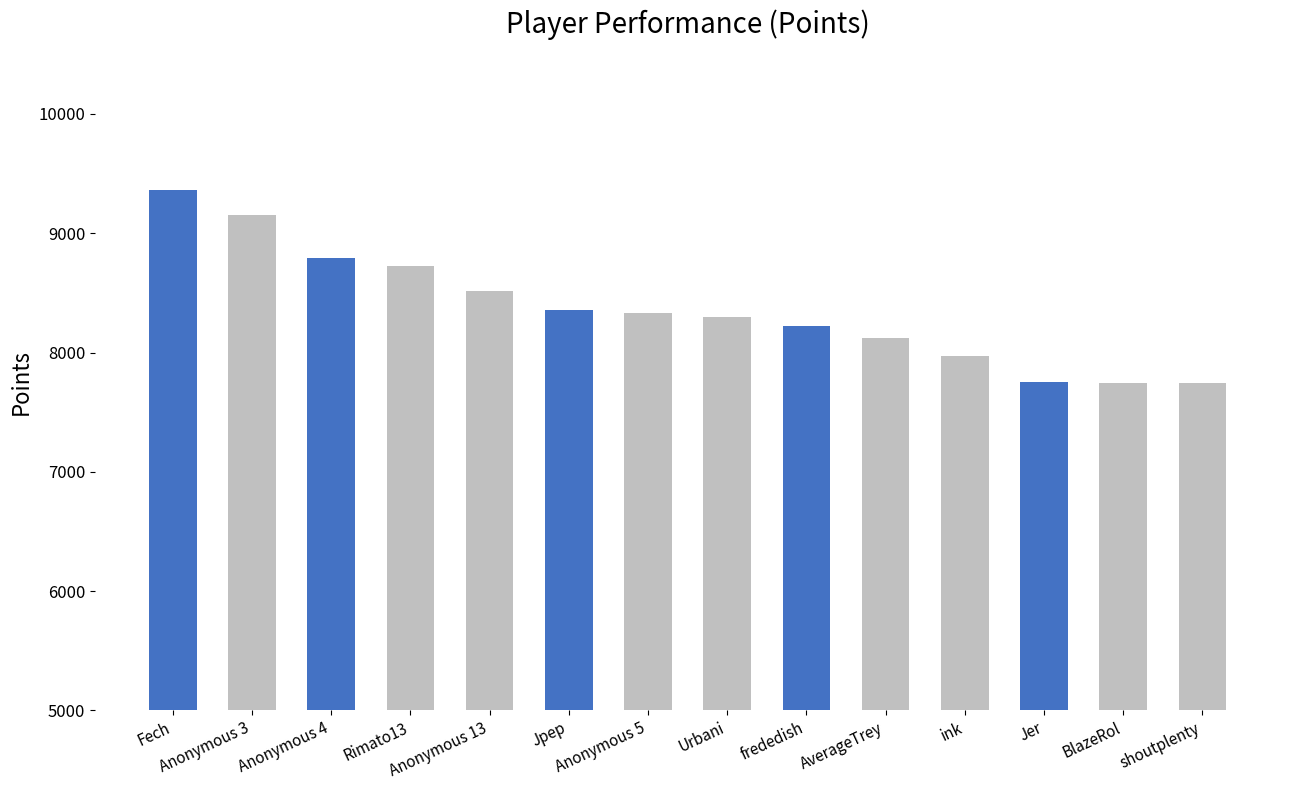

Read the value at Anonymous 4.

8793